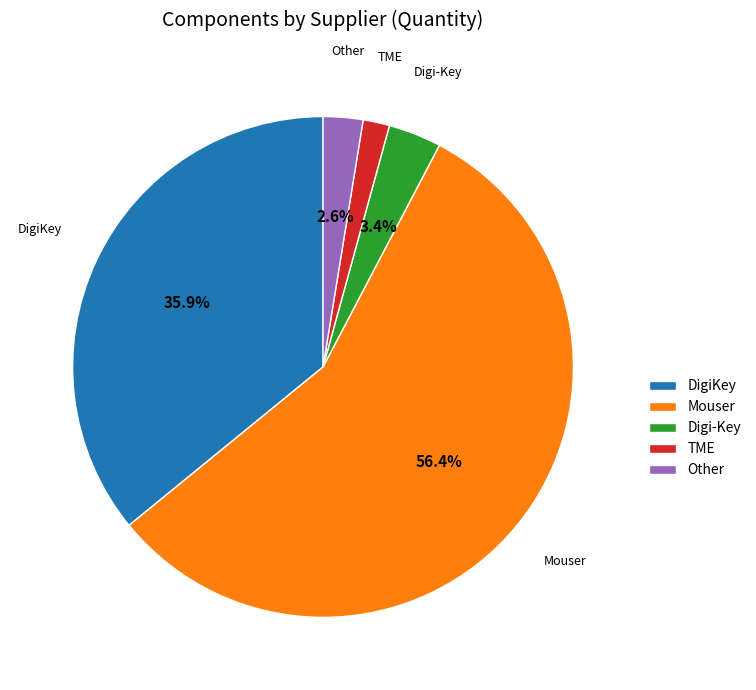

Does Mouser represent more than half of the total?

Yes